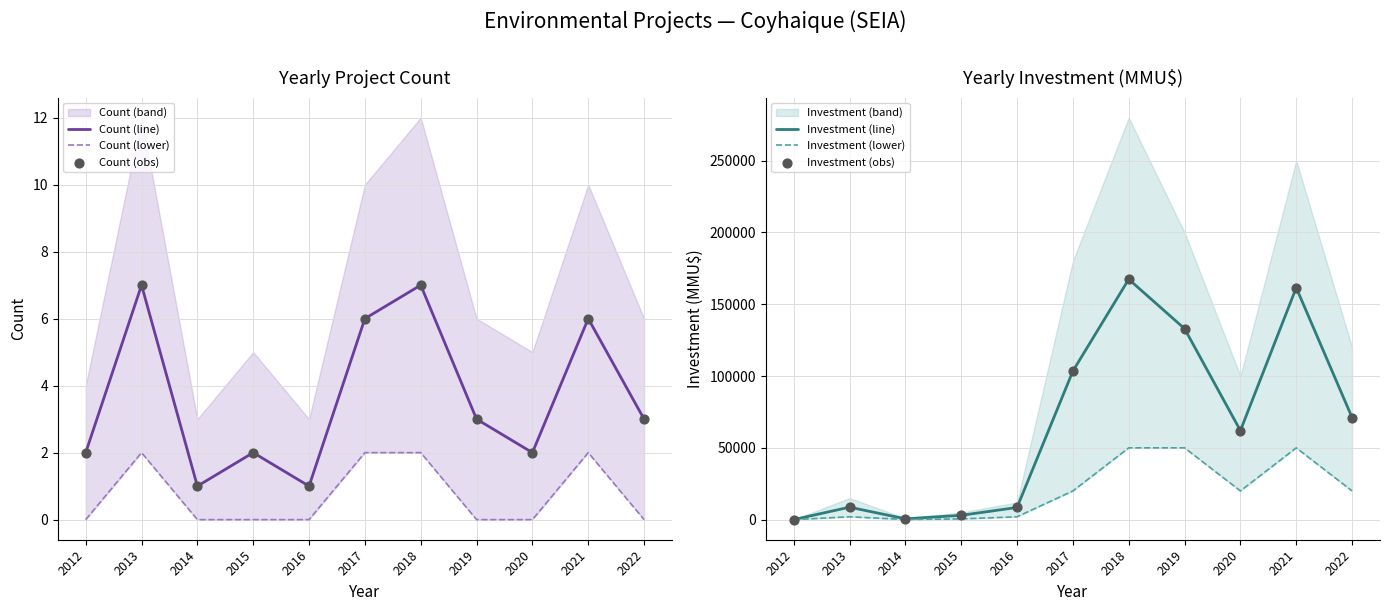

What is the highest value of the Count (line) series?

7